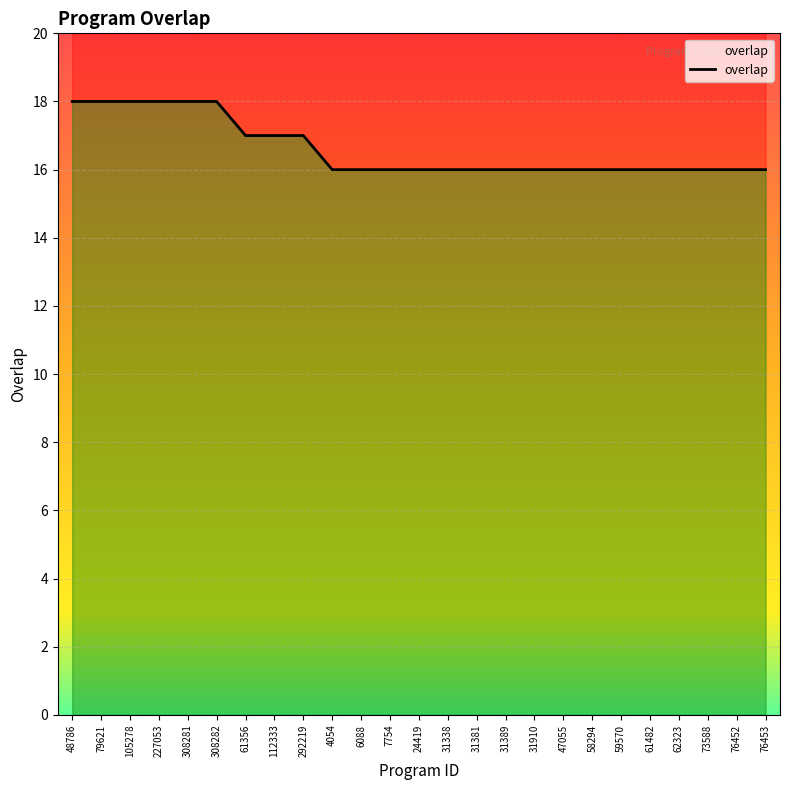

Count the values in the range 16 to 17.

19